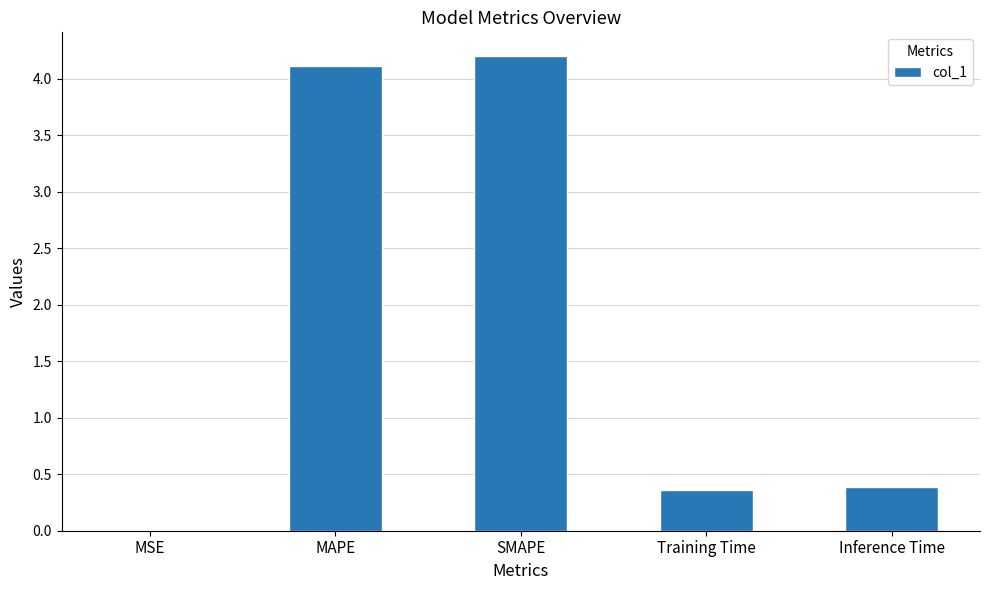

What is the sum of all values?

9.1